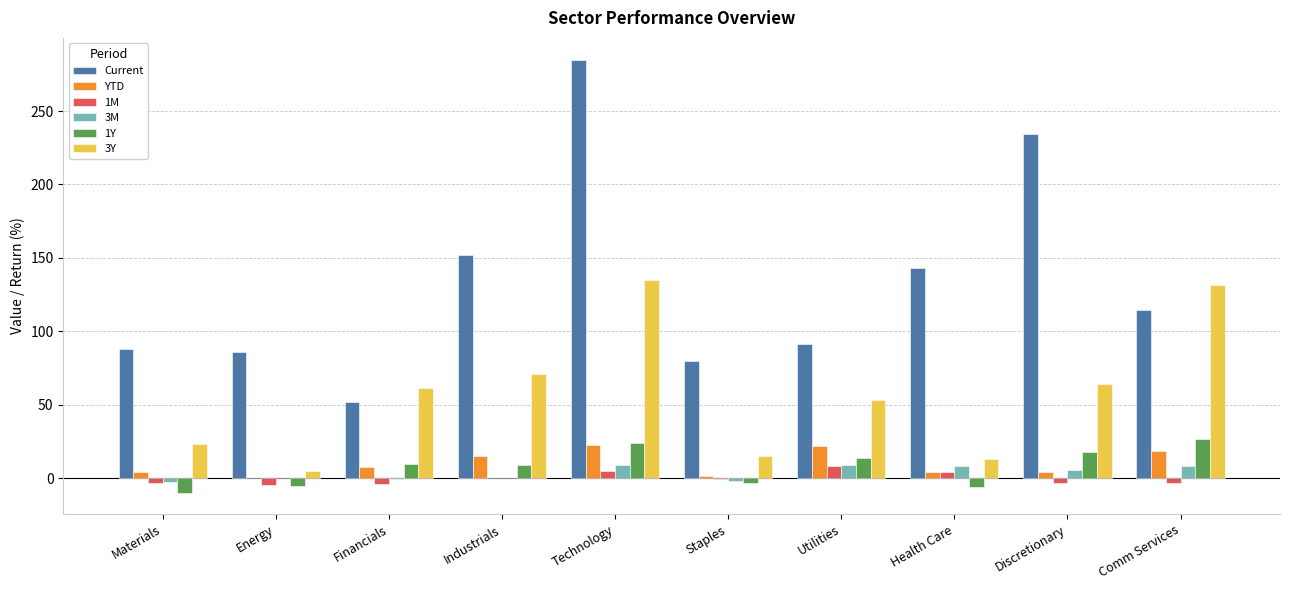

At which category is the sum across all series the highest?

Technology